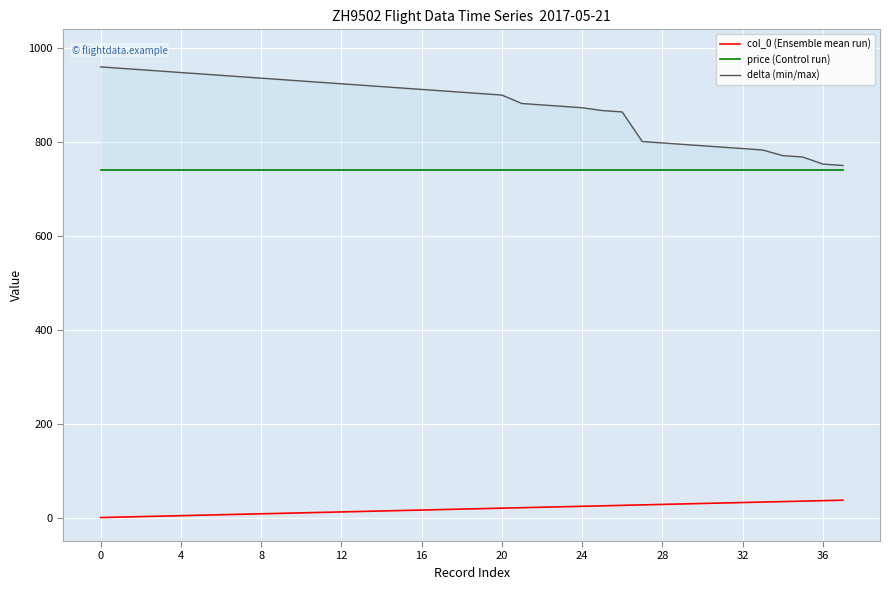

True or false: col_0 (Ensemble mean run) and delta (min/max) cross at least once.

False